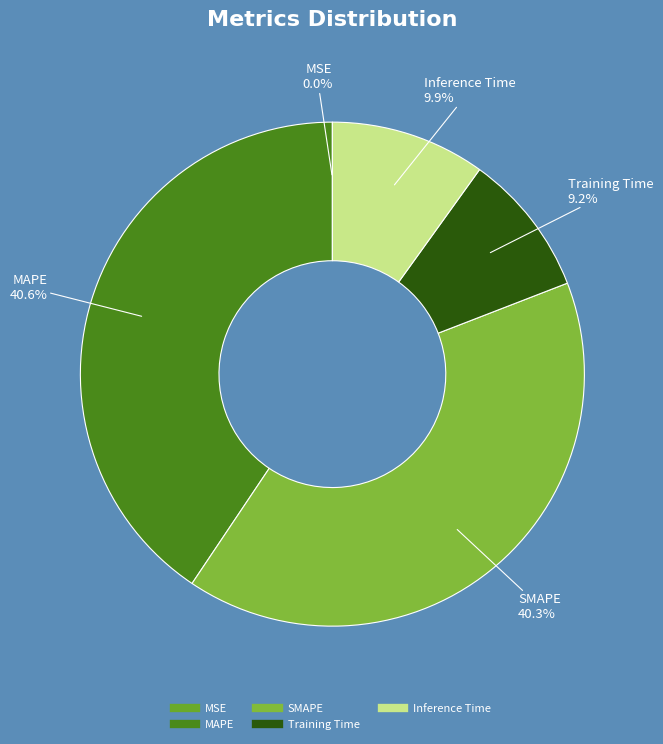

Combined, do Training Time and Inference Time account for over 50%?

No